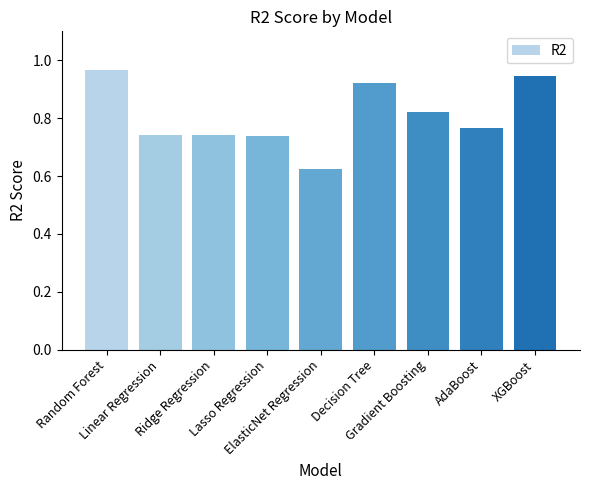

What is the sum of all values?

7.3